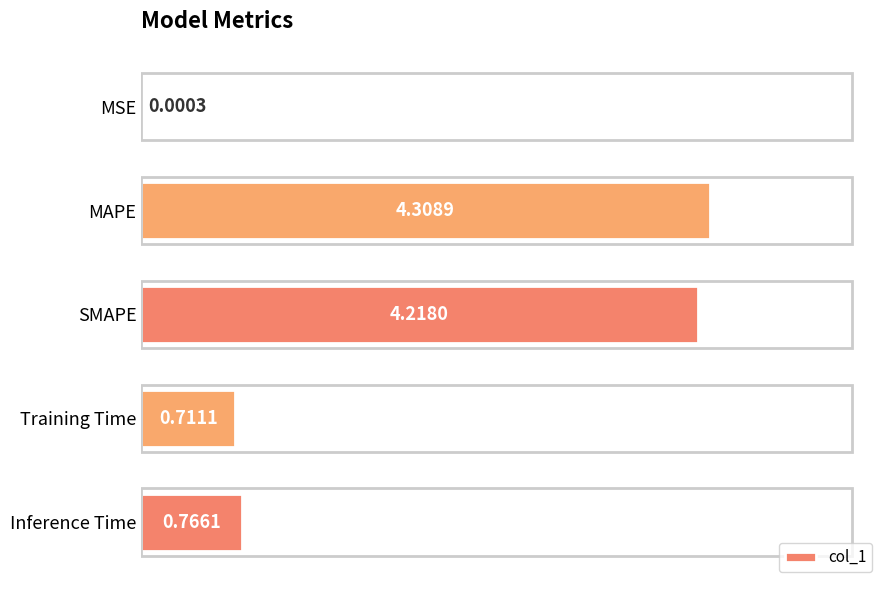

Which label corresponds to the largest value in the chart?

MAPE